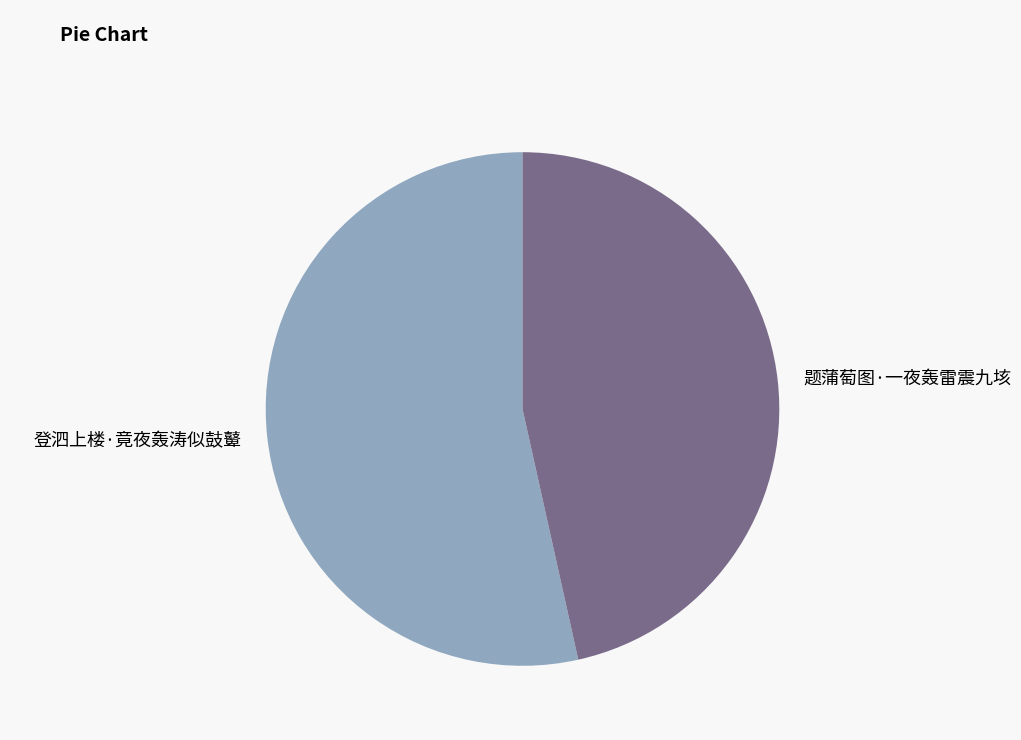

Is it true that 题蒲萄图·一夜轰雷震九垓 is 47% of the pie?

True